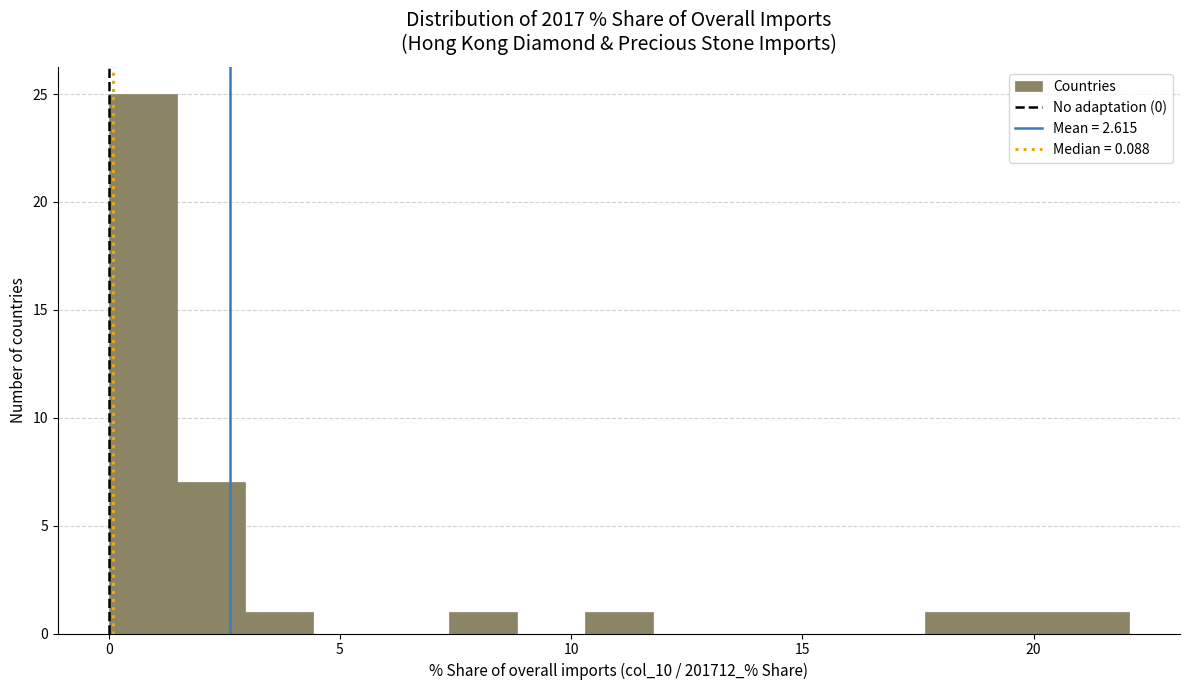

Around what value on the x-axis is the tallest bar? Give the approximate position of its centre, as read against the axis.

0.5